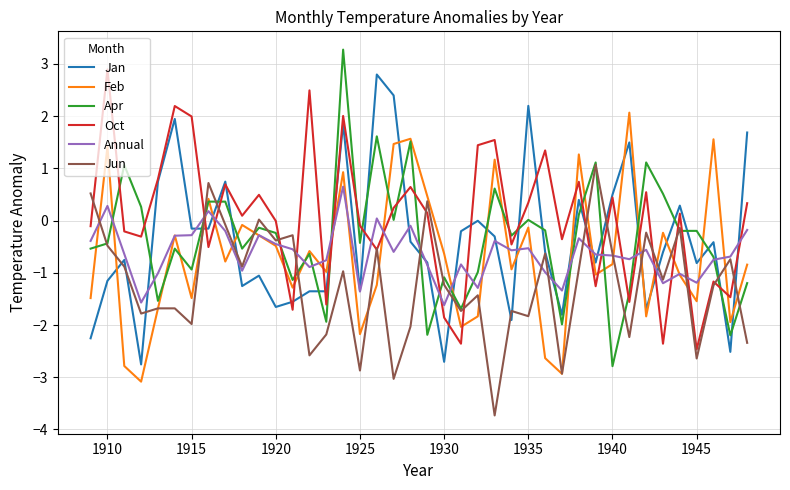

Which series has the largest total across all categories?

Oct